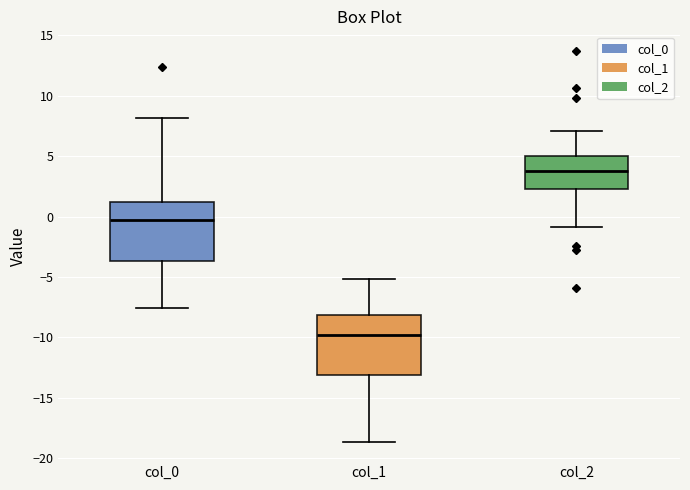

Reading left to right, read every box against the y-axis: the position of its median line, the range the box covers, and the ends of its whiskers. The values are not printed on the chart, so give them approximately, as read against the axis.

col_0: median -0.5, box -3.5 to 1.0, whiskers -7.5 to 8.0
col_1: median -10.0, box -13.0 to -8.0, whiskers -18.5 to -5.0
col_2: median 4.0, box 2.5 to 5.0, whiskers -1.0 to 7.0